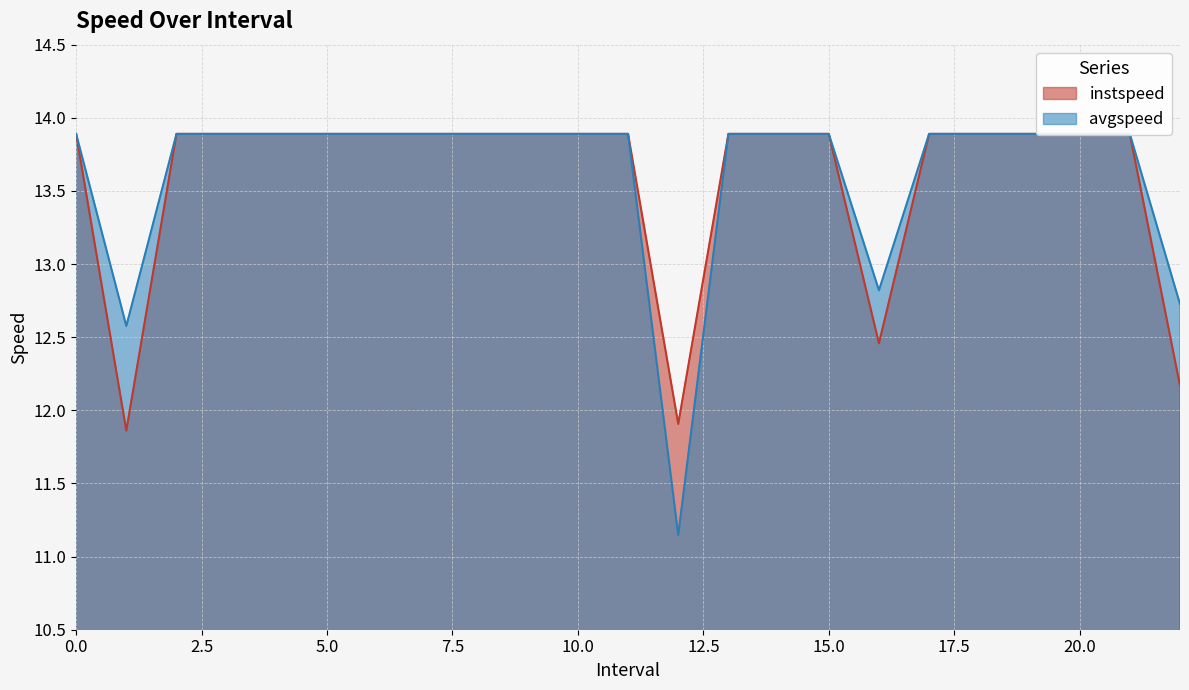

How many lines are shown in the chart?

2